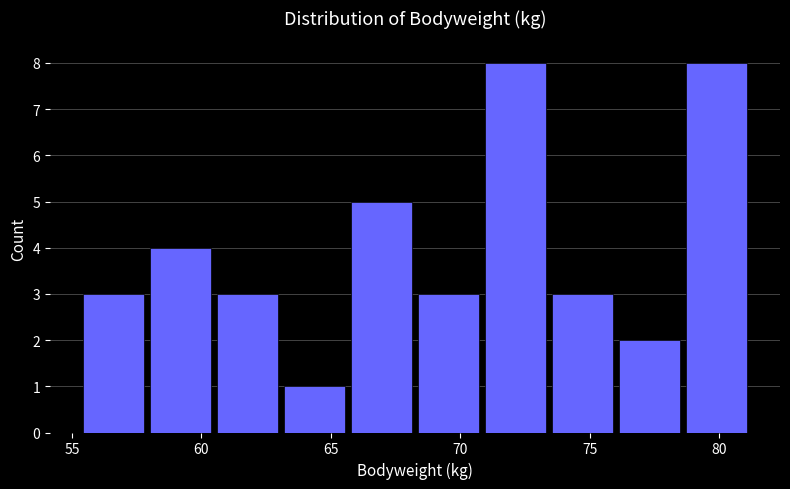

What is the height of the bar covering 71.0 to 73.5 on the x-axis? Neither the bar edges nor the heights are printed on the chart, so give them approximately, as read against the axes.

8